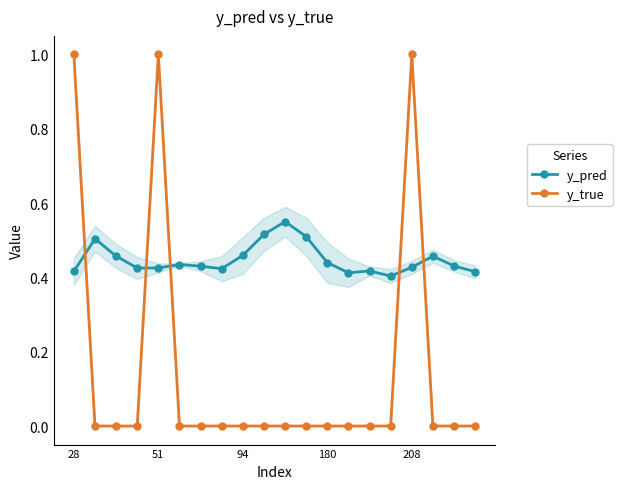

How many intersections are there between y_pred and y_true?

5